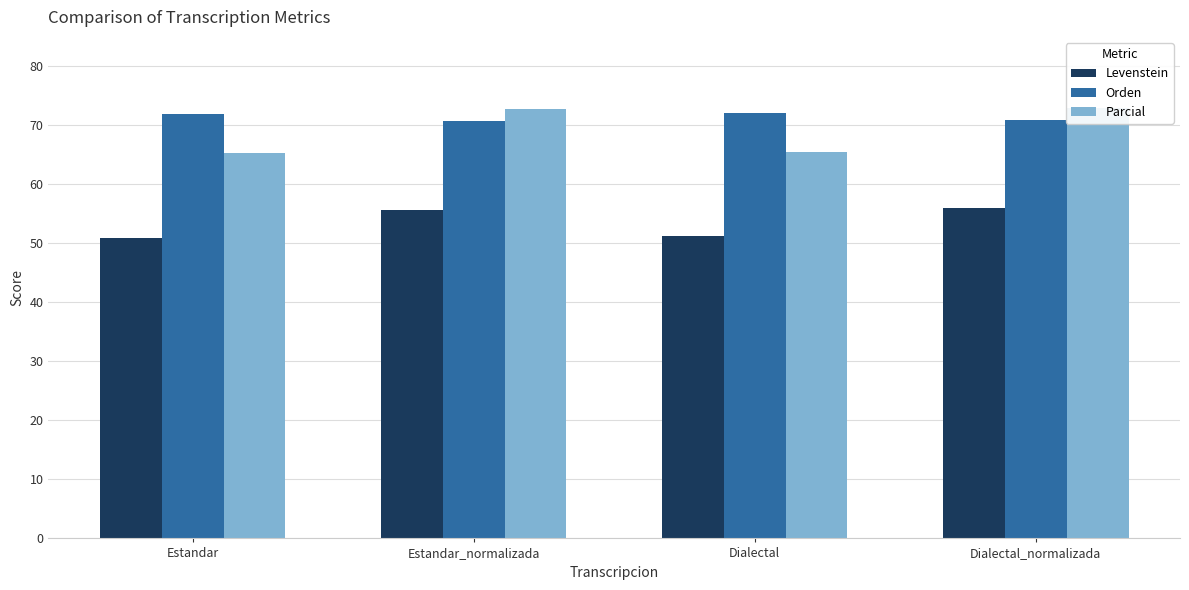

Is it true that Orden equals 105.6 at Estandar_normalizada?

False